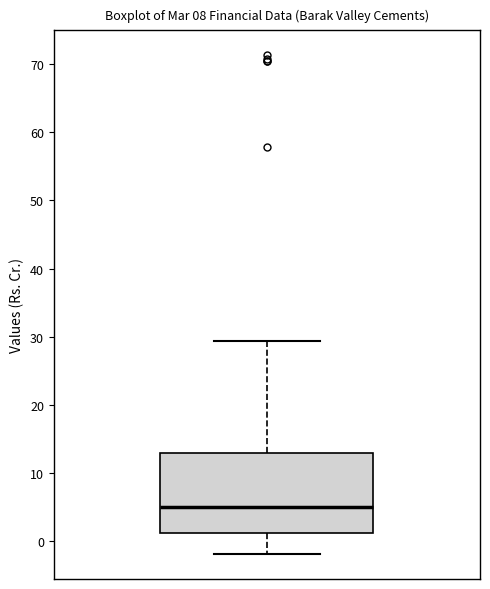

Read this box plot against the y-axis: the position of the median line, the range covered by the box, and the ends of both whiskers. The values are not printed on the chart, so give them approximately, as read against the axis.

median 5, box 1 to 13, whiskers -2 to 29